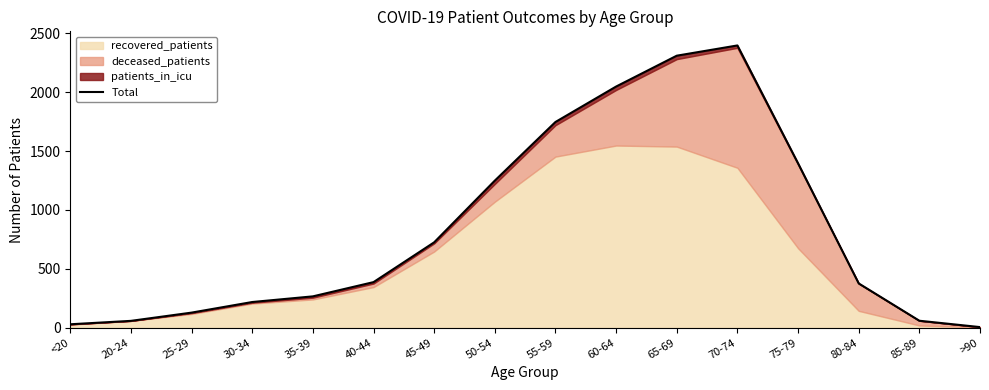

Where is the data nearest to the value 1201?

50-54